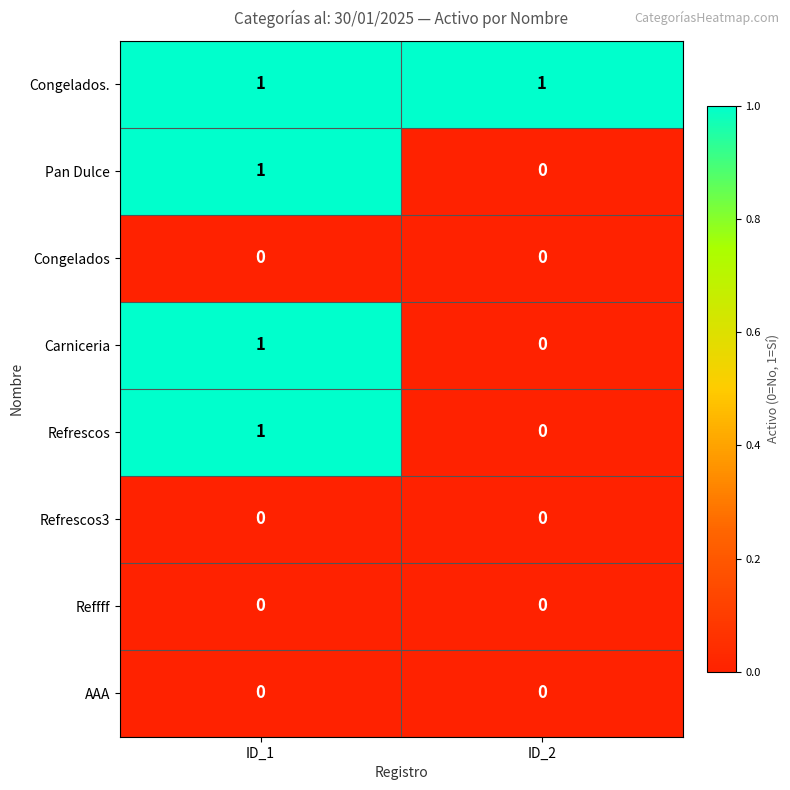

List the labels in order of Pan Dulce value, largest first.

ID_1, ID_2